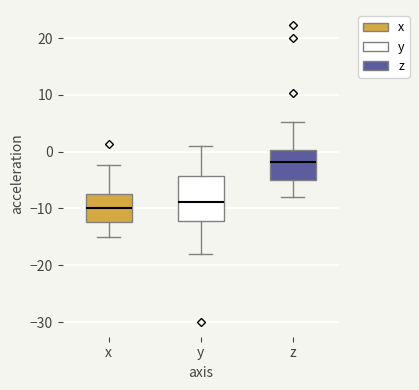

Comparing the boxes themselves (not the whiskers), which one is the tallest?

y